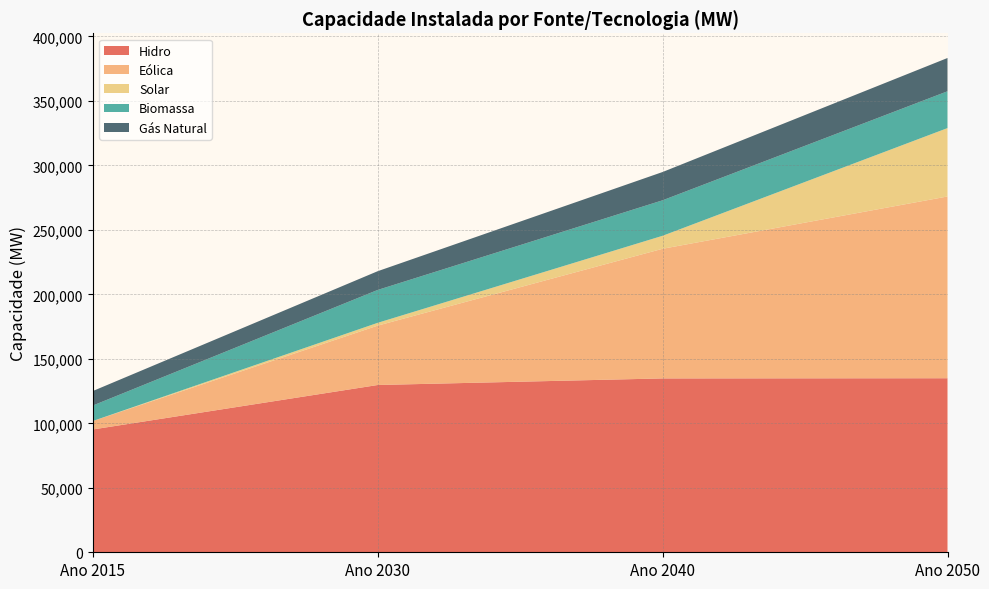

Reading right to left, transcribe all the data shown in this chart.

Hidro: 134954	134808	129710	95236
Eólica: 140942	100542	46061	6556
Solar: 53032	10074	2170	20
Biomassa: 28546	27519	25497	11999
Gás Natural: 25801	21933	14532	11242